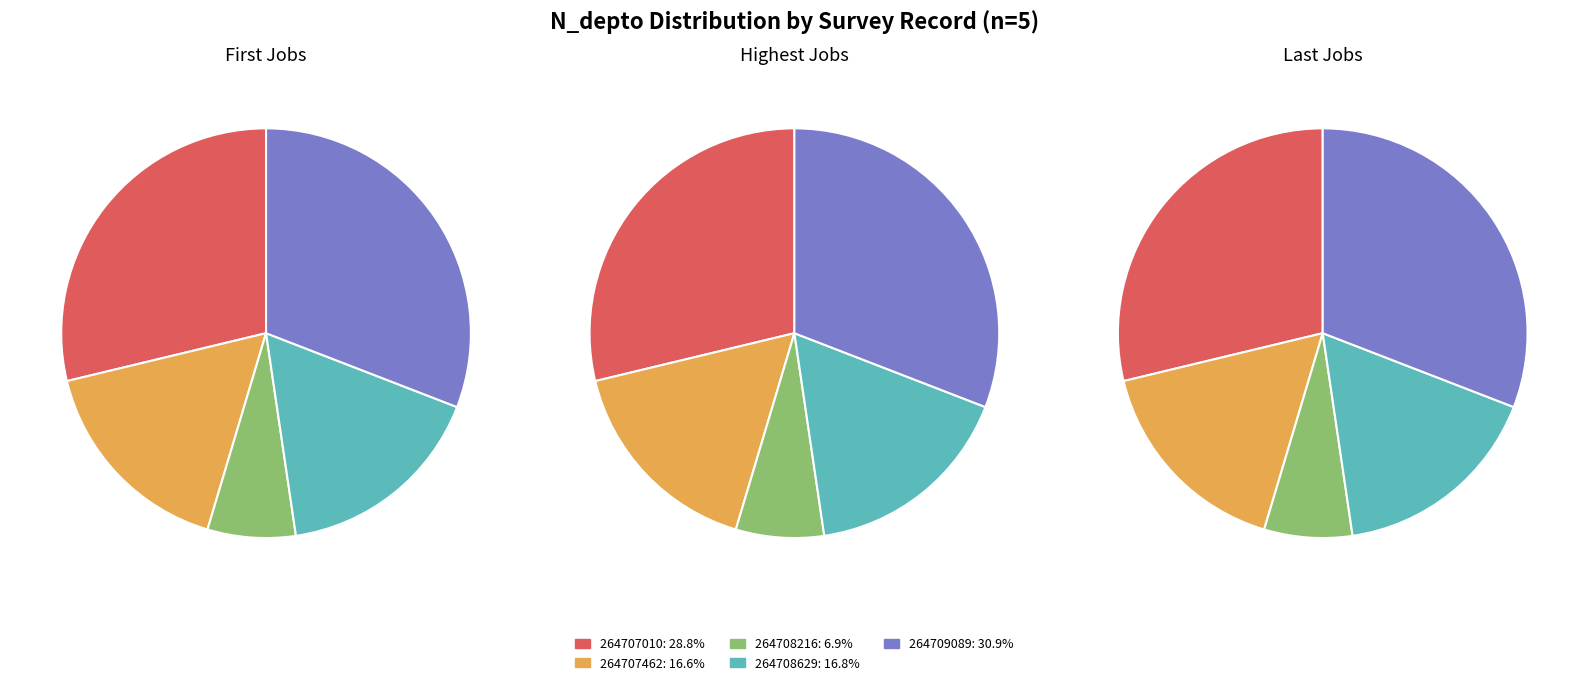

Which has a higher value, 264707462 or 264708629?

264708629